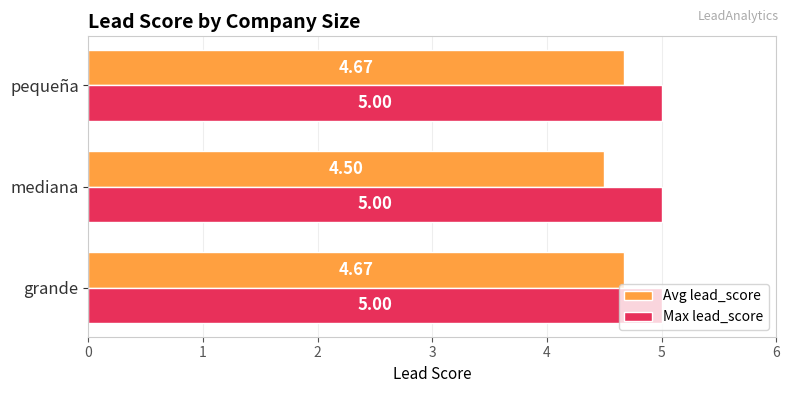

What is the average value of the Max lead_score series?

5.0